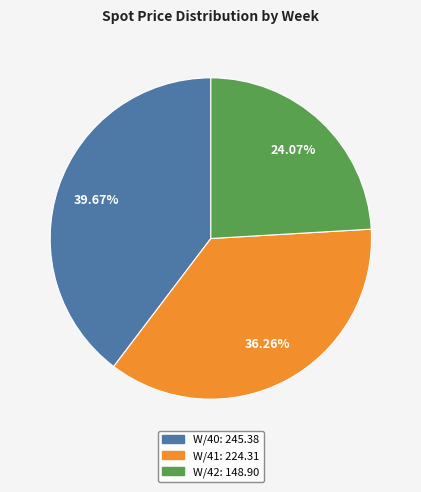

Does W/41 account for over 50% of the chart?

No